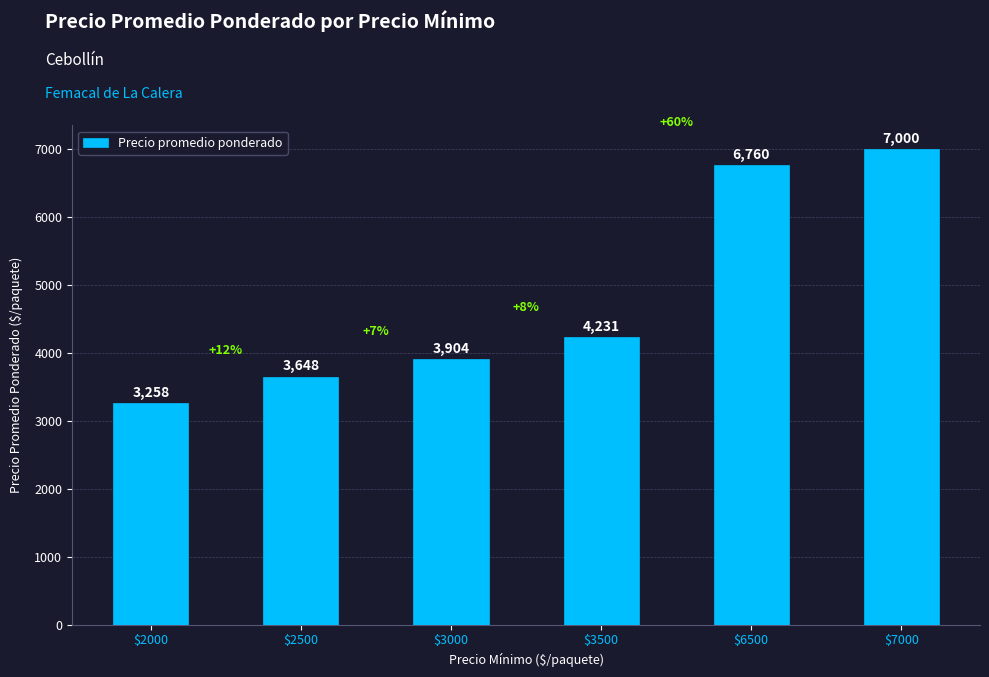

Which label corresponds to the largest value in the chart?

$7000